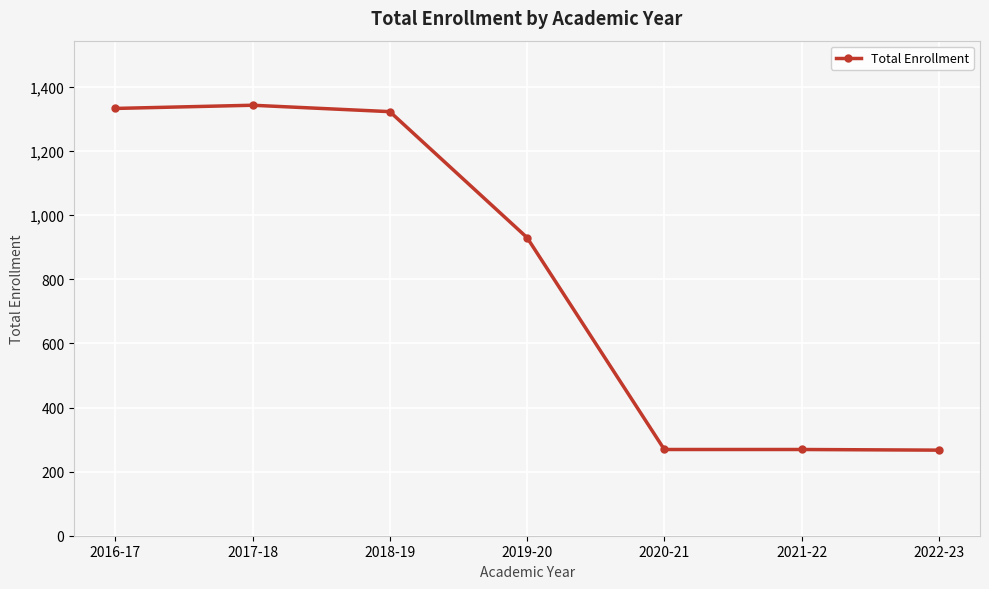

The value at 2018-19 is 1323. True or false?

True